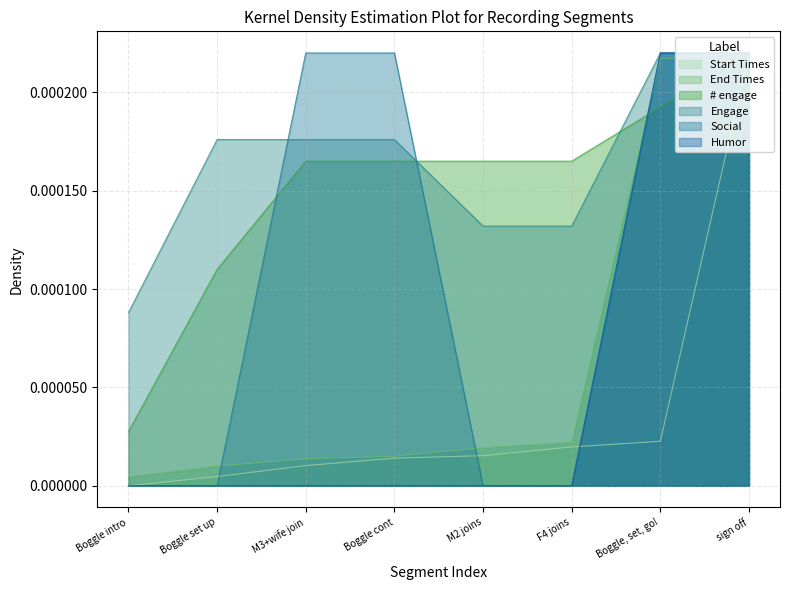

Does the chart have visible grid lines?

Yes